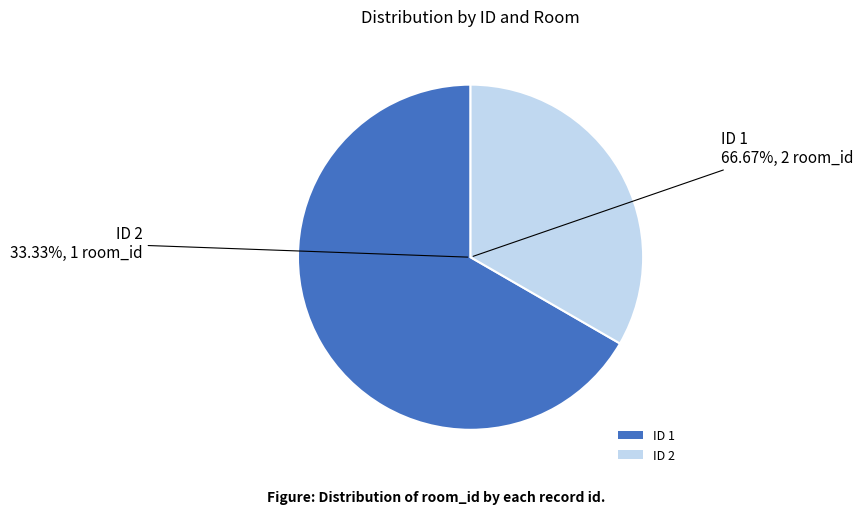

To the nearest percent, what percentage of the pie is 1?

67%